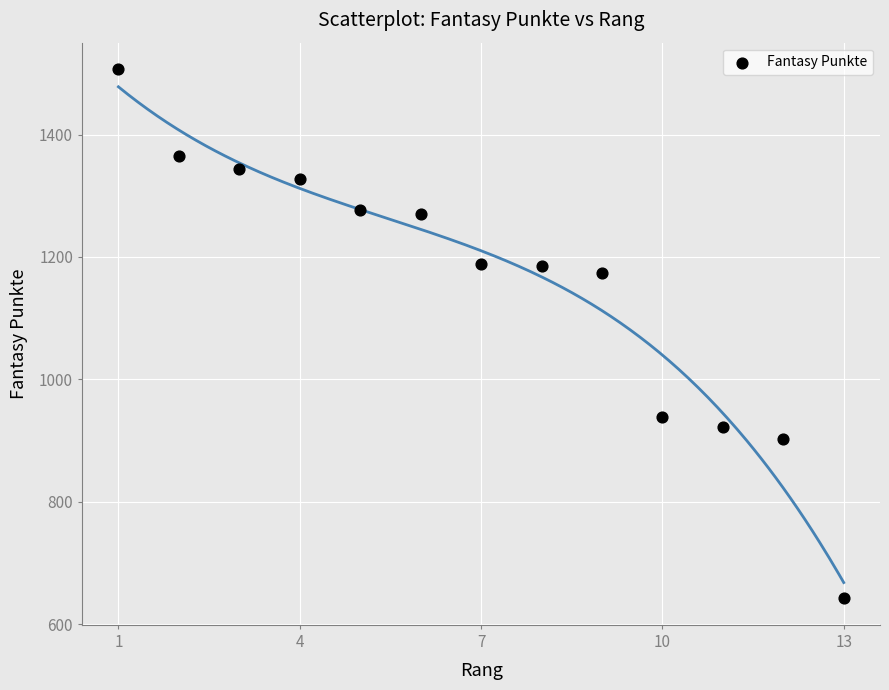

What Y value in the scatter plot is closest to 1074?

1173